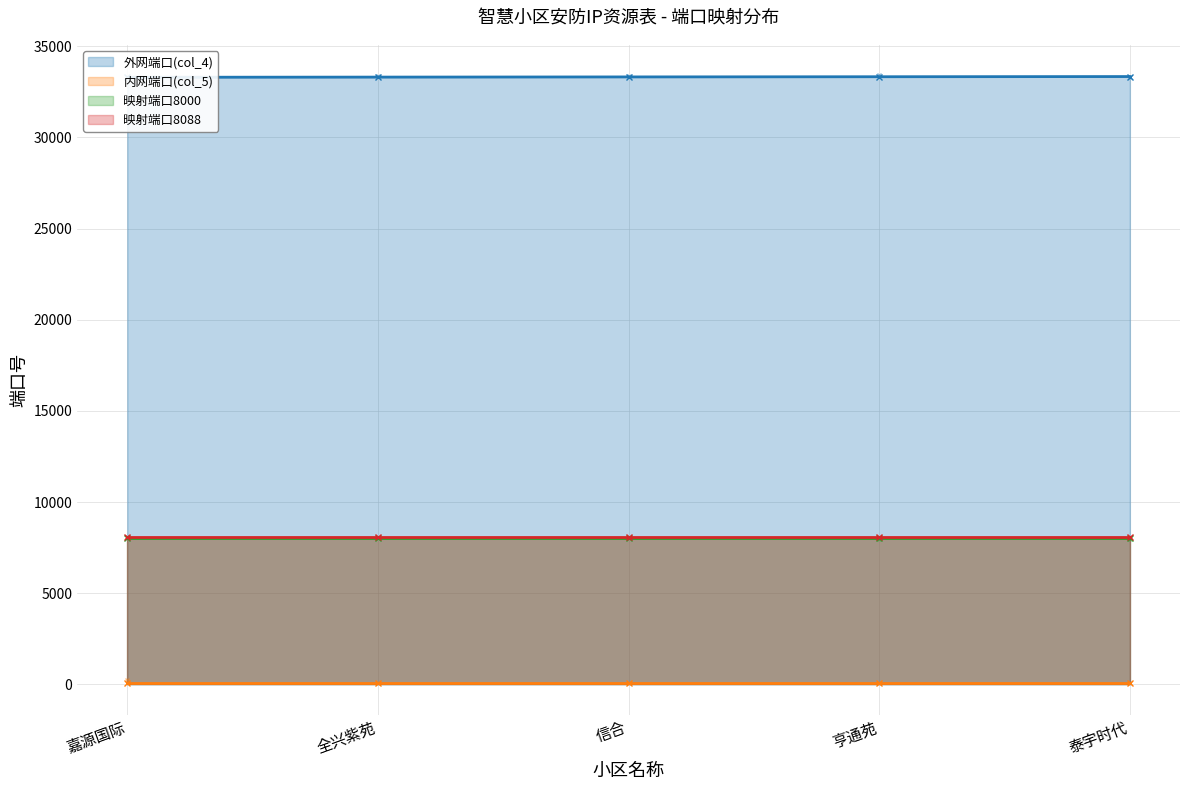

At which label does 外网端口(col_4) first exceed 33321?

亨通苑